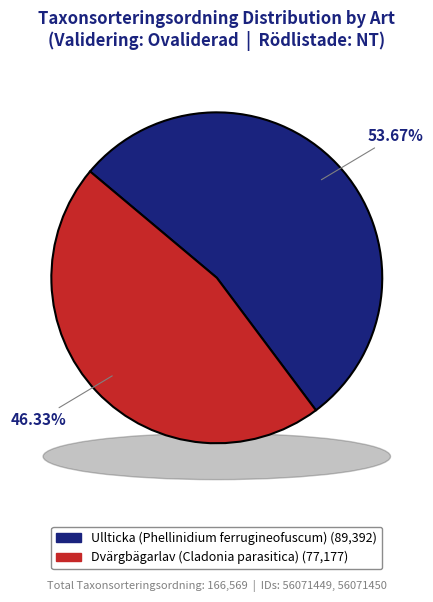

Do Ullticka (Phellinidium ferrugineofuscum) and Dvärgbägarlav (Cladonia parasitica) together represent more than half of the pie?

Yes